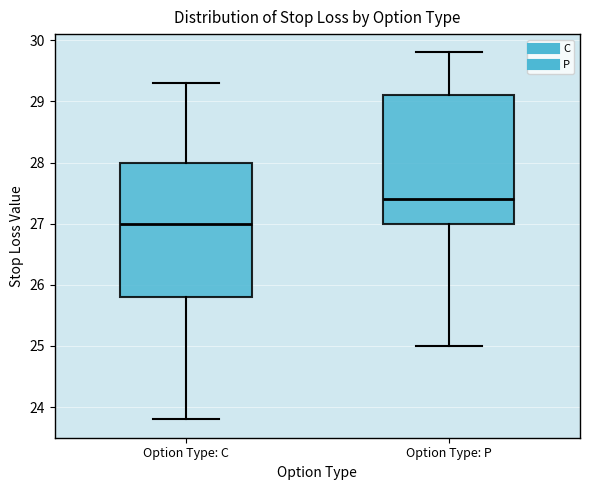

Reading left to right, transcribe this box plot: for each box, give where its median line is, the range the box spans, and where its two whiskers end, as read against the y-axis. The values are not printed on the chart, so give them approximately, as read against the axis.

Option Type: C: median 27.0, box 25.8 to 28.0, whiskers 23.8 to 29.3
Option Type: P: median 27.4, box 27.0 to 29.1, whiskers 25.0 to 29.8